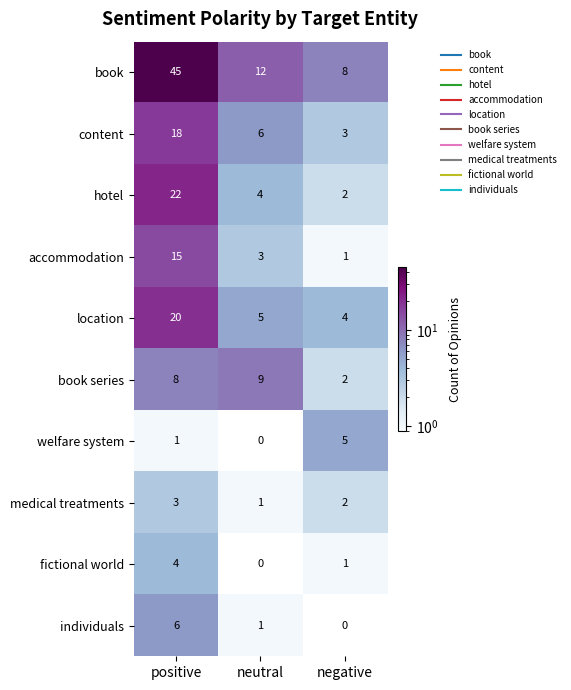

How many welfare system values are between 1 and 5?

2